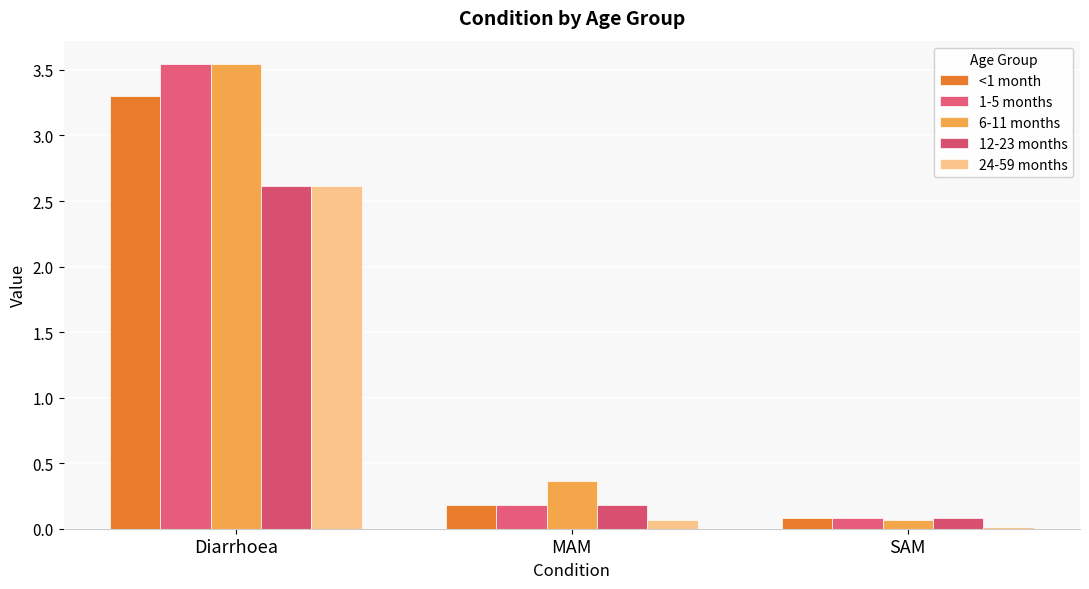

What is the total value across all series at Diarrhoea?

15.6